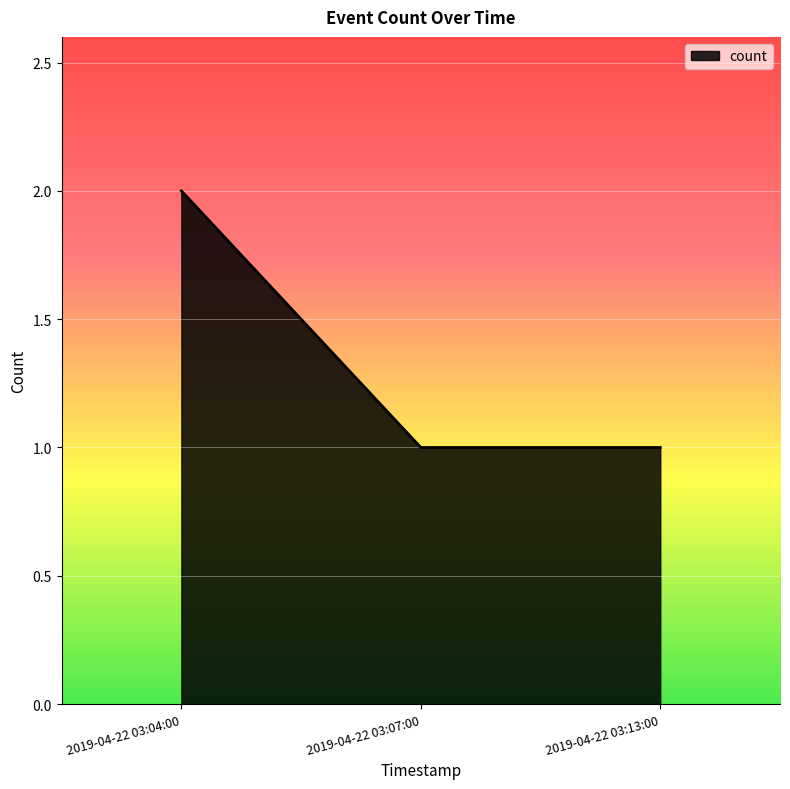

The chart shows a value of 1 at 2019-04-22 03:07:00. True or false?

True